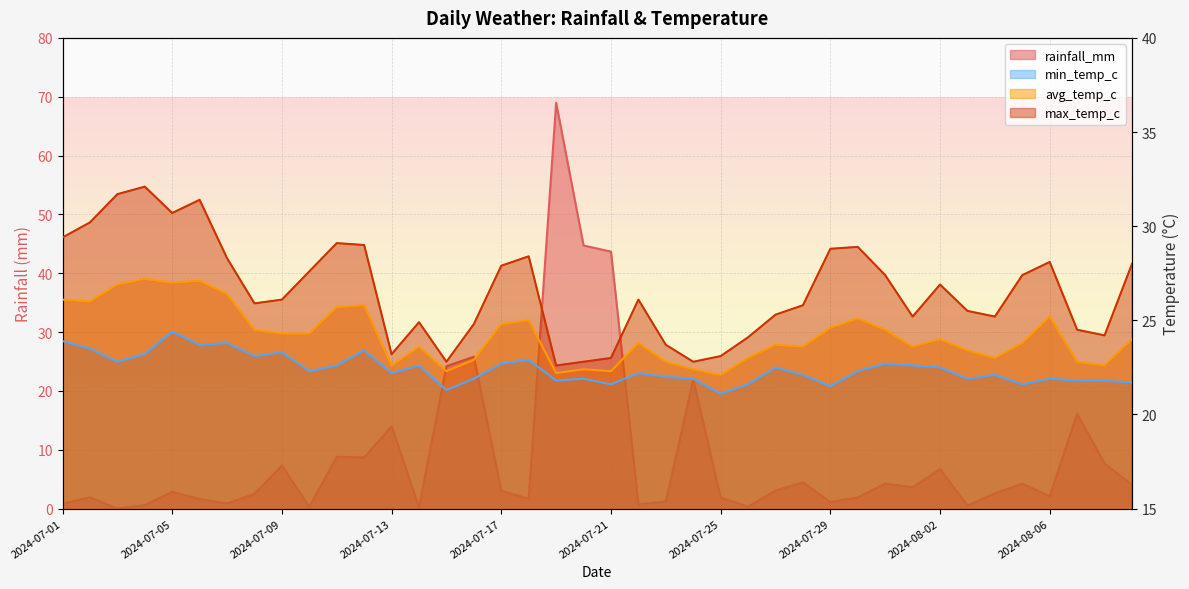

How many data points in min_temp_c are less than 22?

15